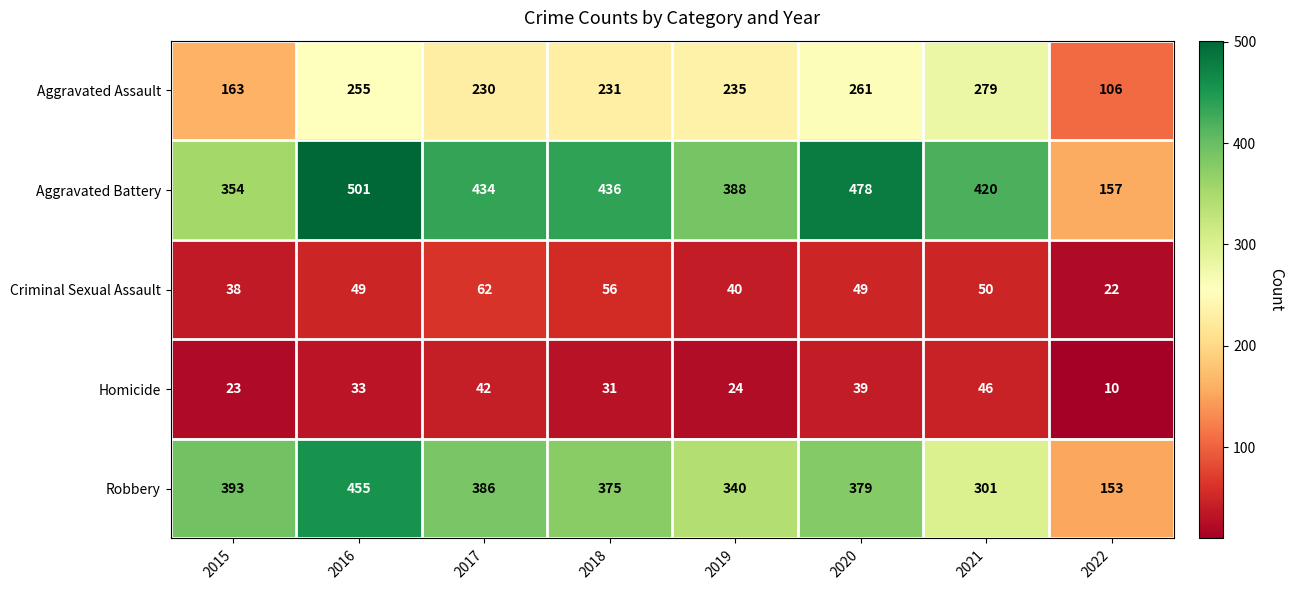

Which category has the lowest value across all series?

2022